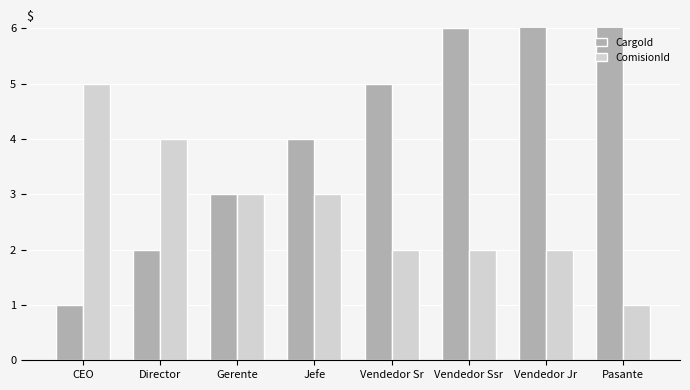

Read the CargoId value at Vendedor Jr.

7